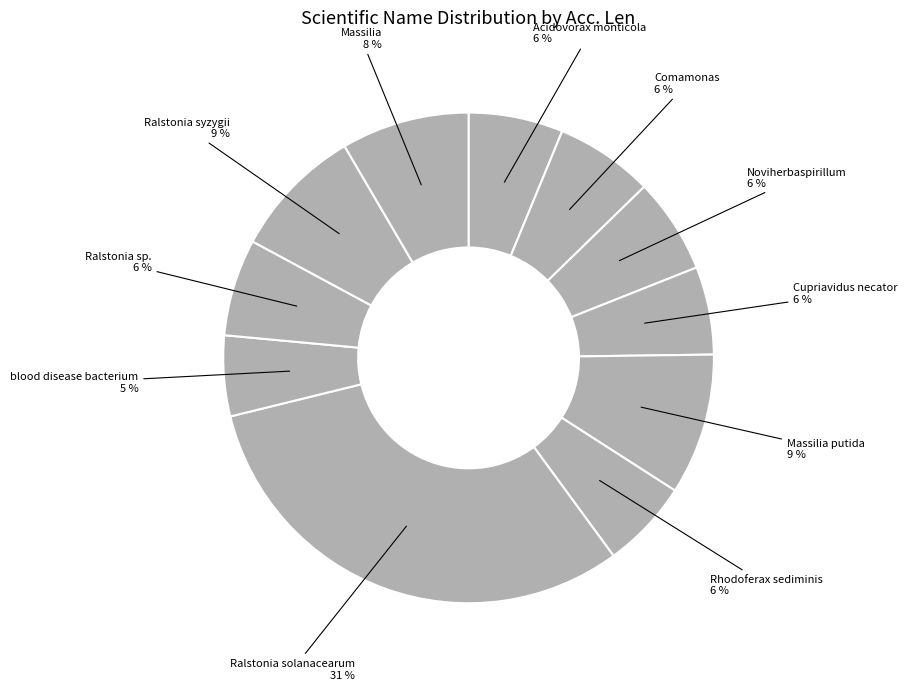

How many segments does this pie chart have?

11